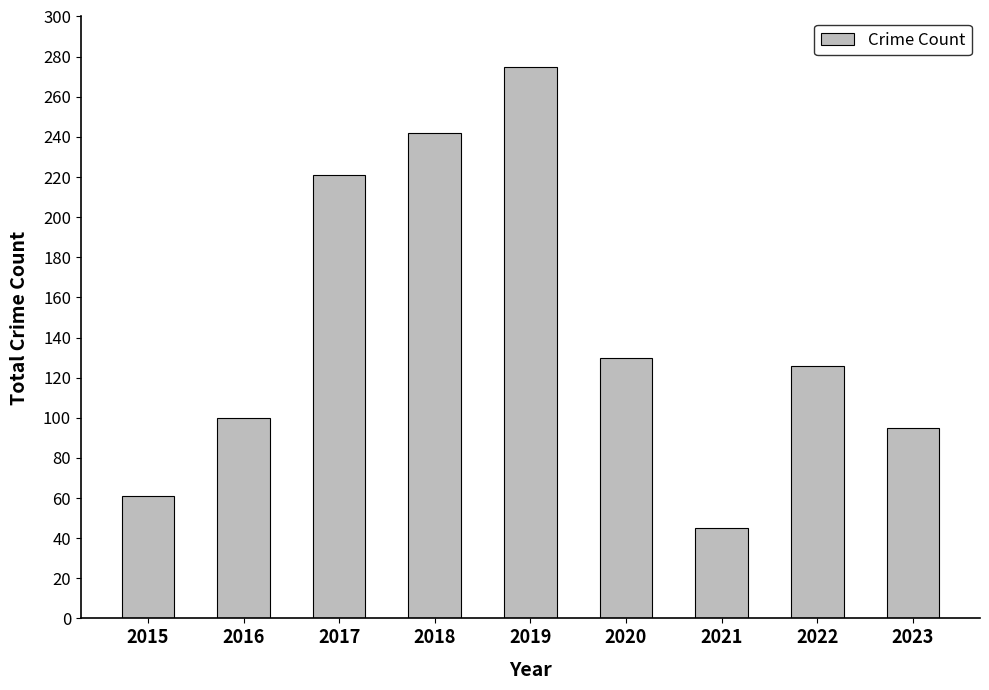

What is the average value?

144